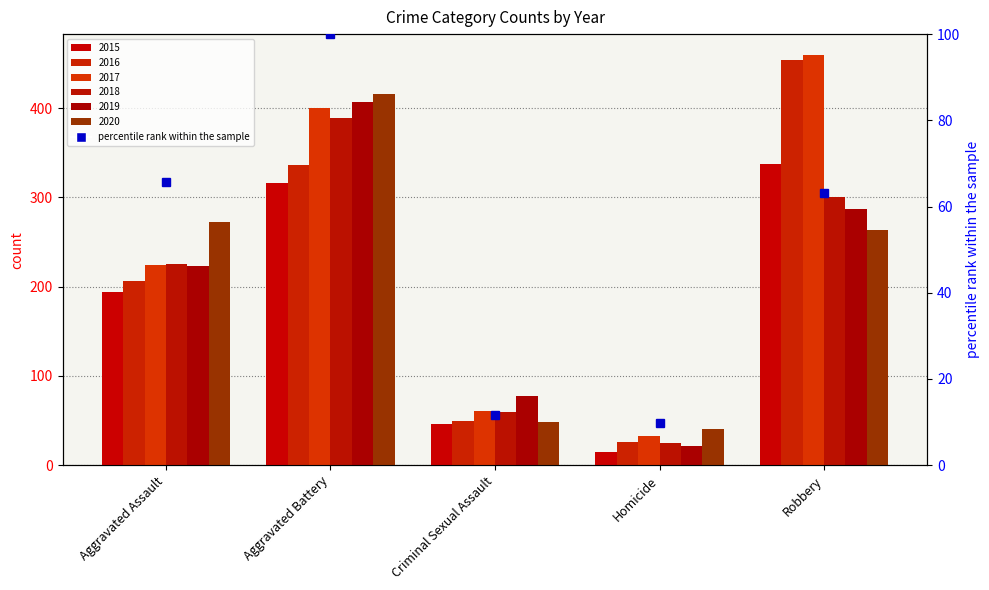

Which series has the widest spread of values?

2016